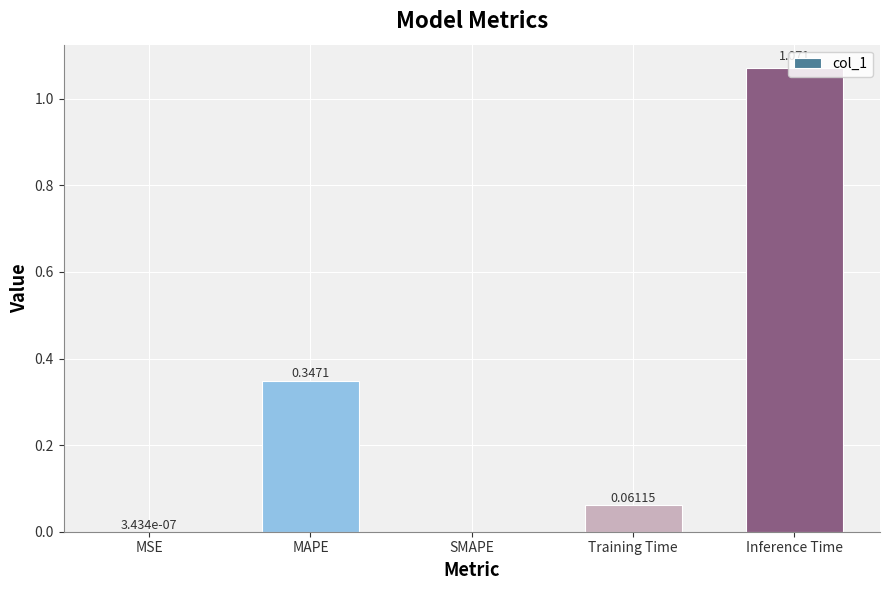

Count the number of values greater than 0.

4